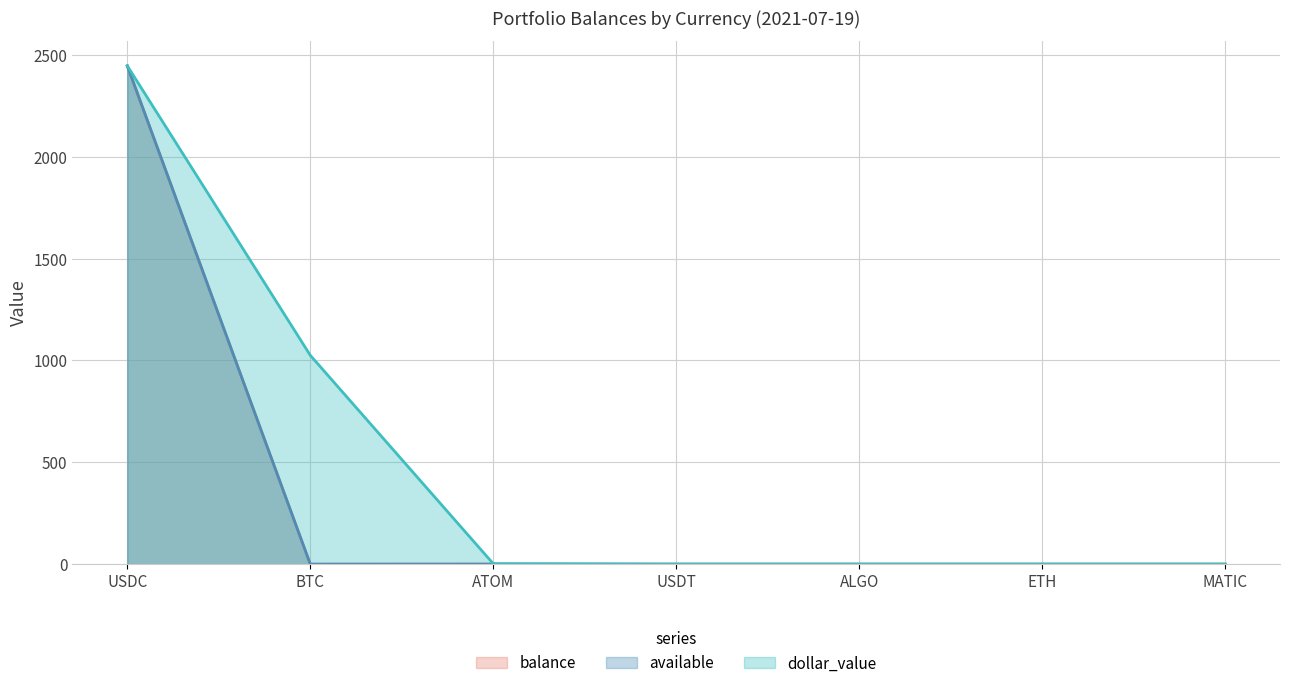

Which series has the largest total across all categories?

dollar_value